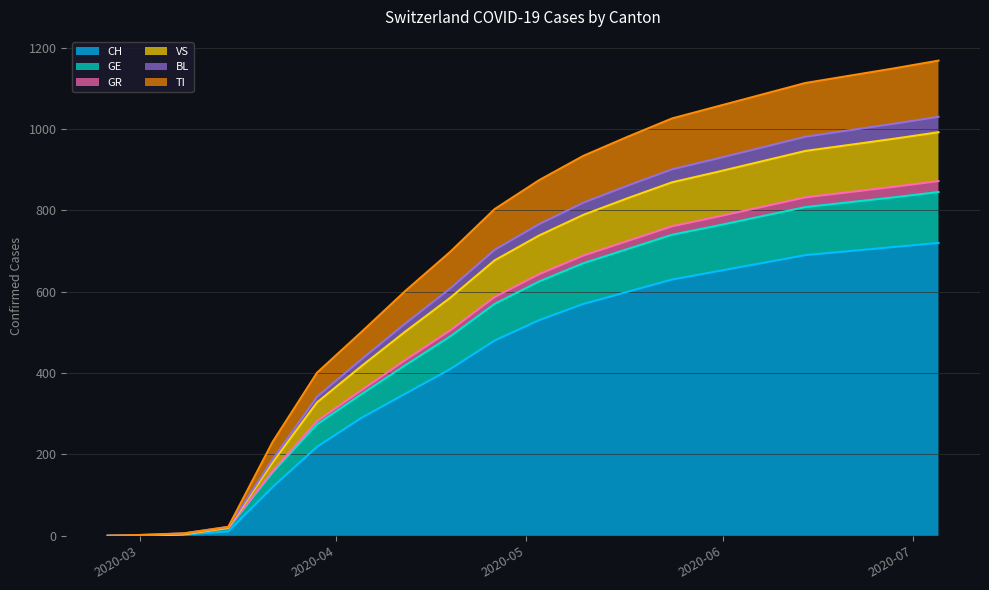

What is the maximum value for CH?

720